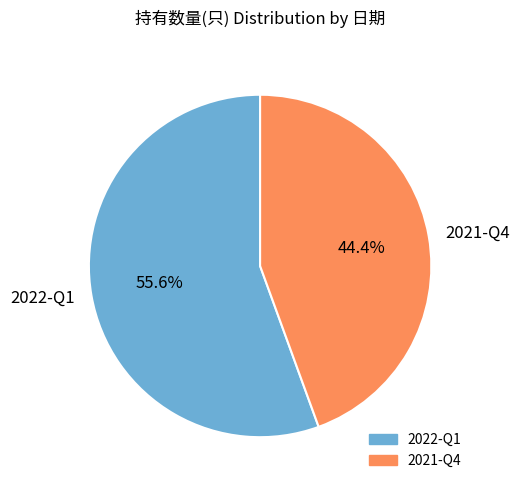

Combined, what portion of the pie is 2022-Q1 and 2021-Q4?

100.0%